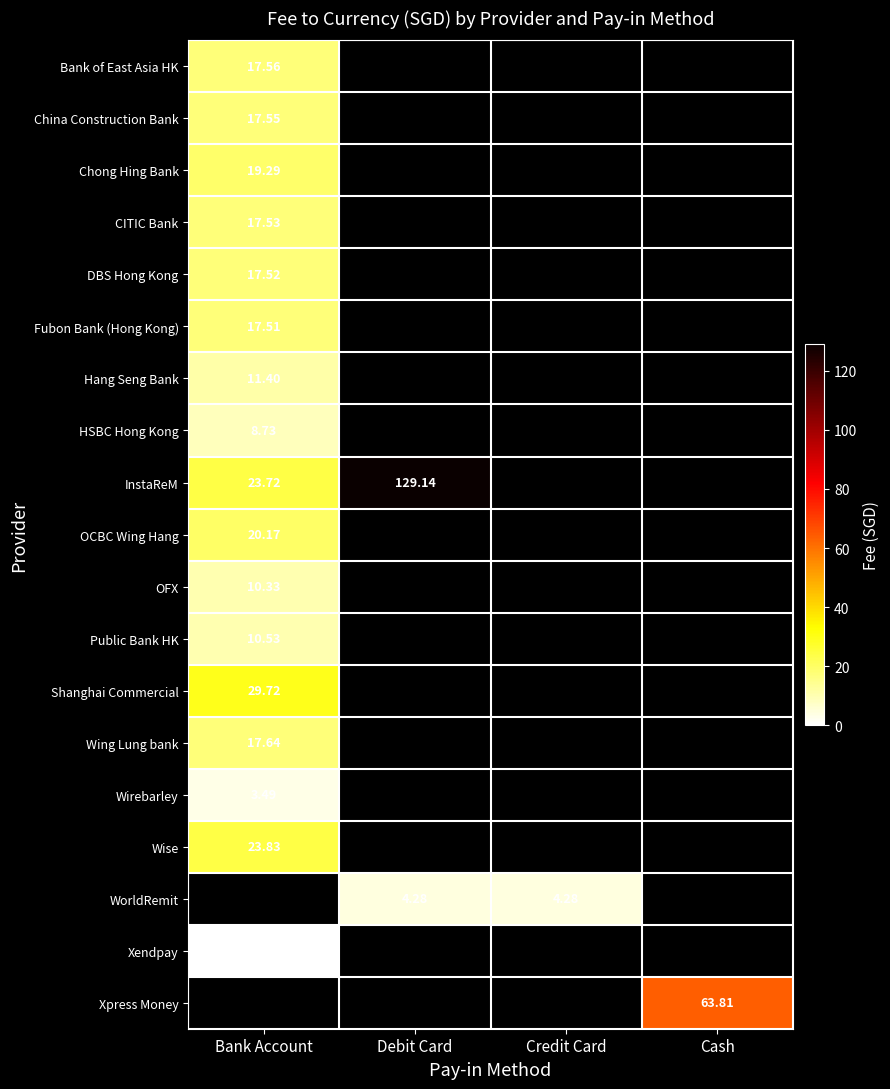

Which series has the widest spread of values?

InstaReM